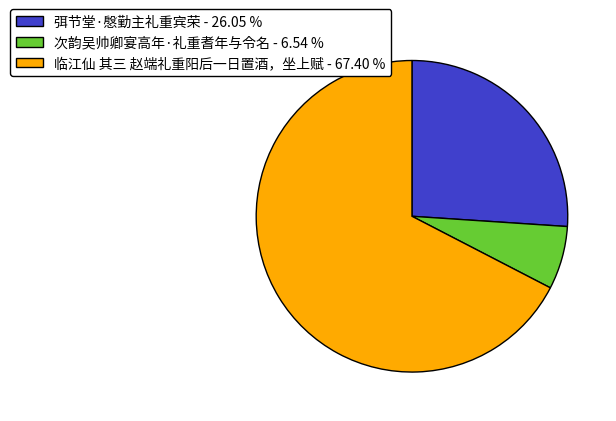

Is it true that 弭节堂·慇勤主礼重宾荣 is 16% of the pie?

False